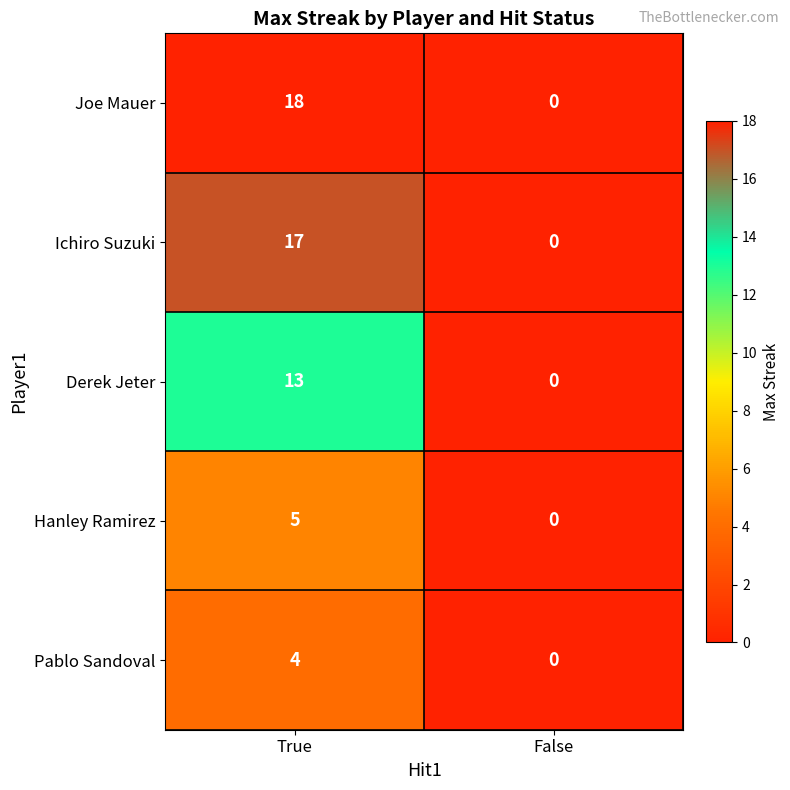

Reading right to left, what are all the values shown in this chart?

Joe Mauer: False=0	True=18
Ichiro Suzuki: False=0	True=17
Derek Jeter: False=0	True=13
Hanley Ramirez: False=0	True=5
Pablo Sandoval: False=0	True=4